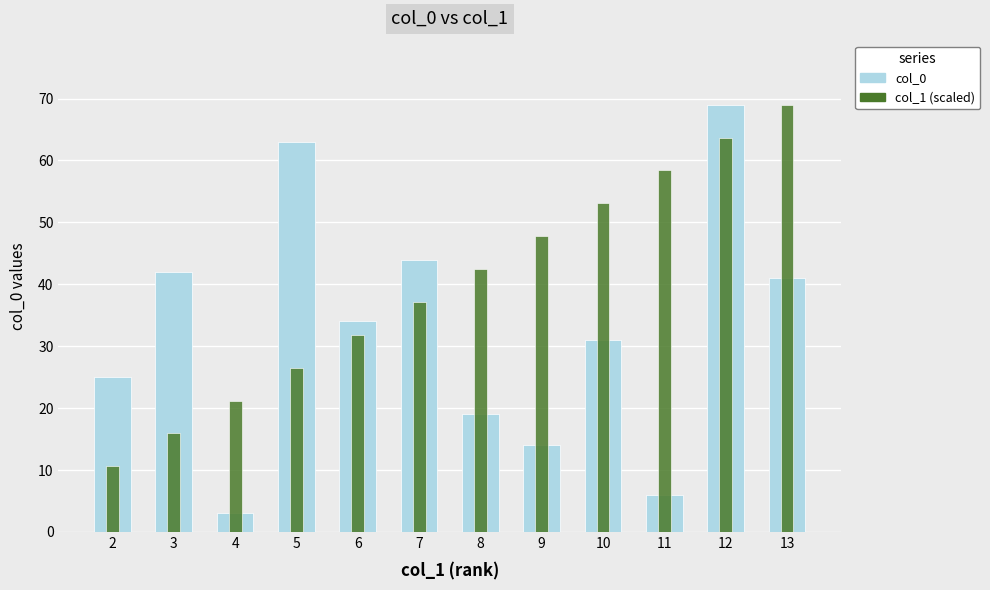

Reading left to right, list all the values displayed in this chart.

col_0: 2=25.0	3=42.0	4=3.0	5=63.0	6=34.0	7=44.0	8=19.0	9=14.0	10=31.0	11=6.0	12=69.0	13=41.0
col_1 (scaled): 2=10.6	3=15.9	4=21.2	5=26.5	6=31.8	7=37.2	8=42.5	9=47.8	10=53.1	11=58.4	12=63.7	13=69.0